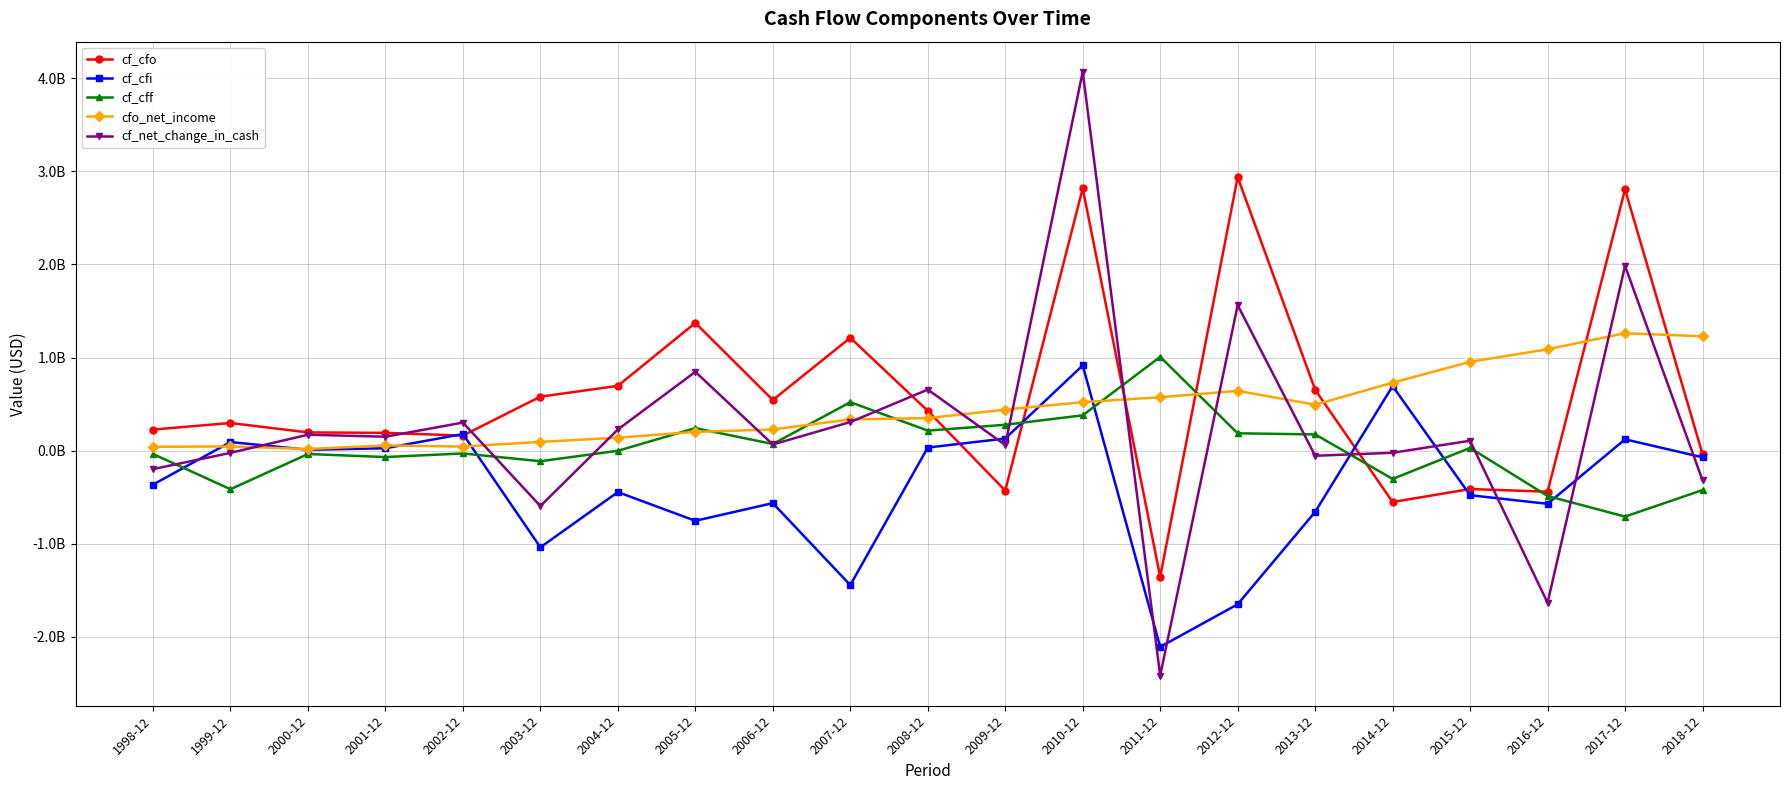

Count the number of data series in this chart.

5